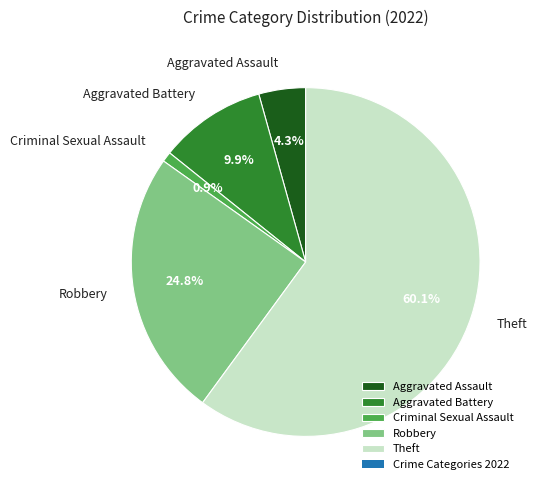

Between Theft and Robbery, which is larger?

Theft